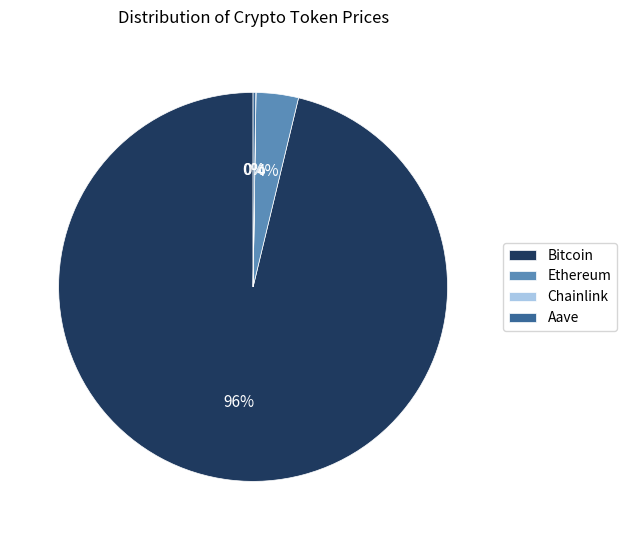

Does Bitcoin account for over 50% of the chart?

Yes